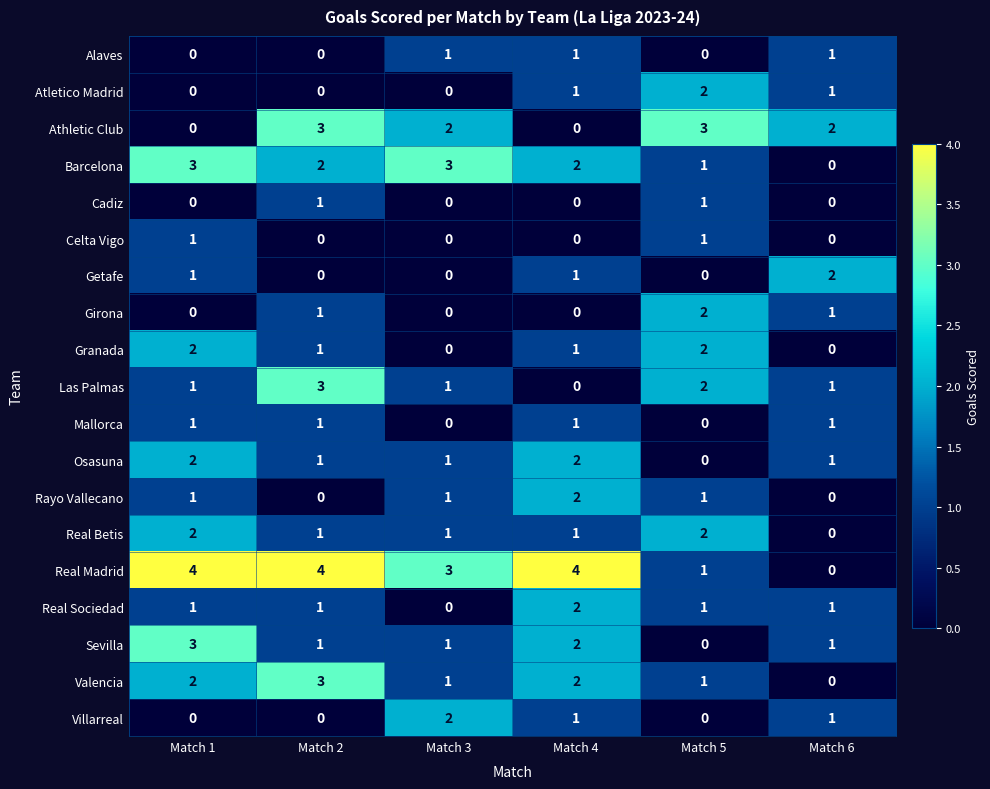

How many data points does each series have?

6